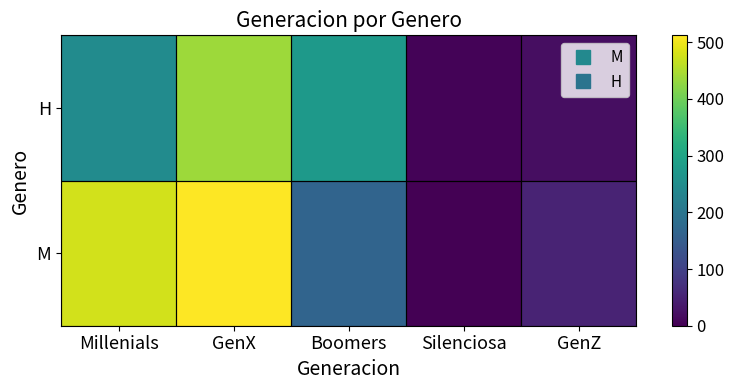

Rank the series at GenZ from lowest to highest value.

H, M